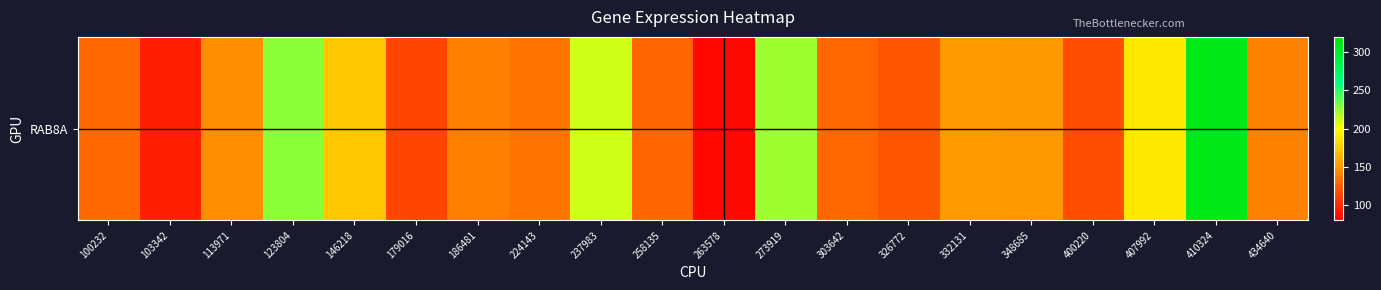

Reading left to right, what are all the values shown in this chart?

100232=130.2	103342=95.0	113971=147.5	123804=226.8	146218=174.1	179016=112.5	186481=140.4	224143=135.0	237983=210.9	258135=127.9	263578=84.4	273919=222.6	303642=129.1	326772=120.1	332131=153.2	348685=151.7	400220=116.8	407992=190.1	410324=308.2	434640=141.3